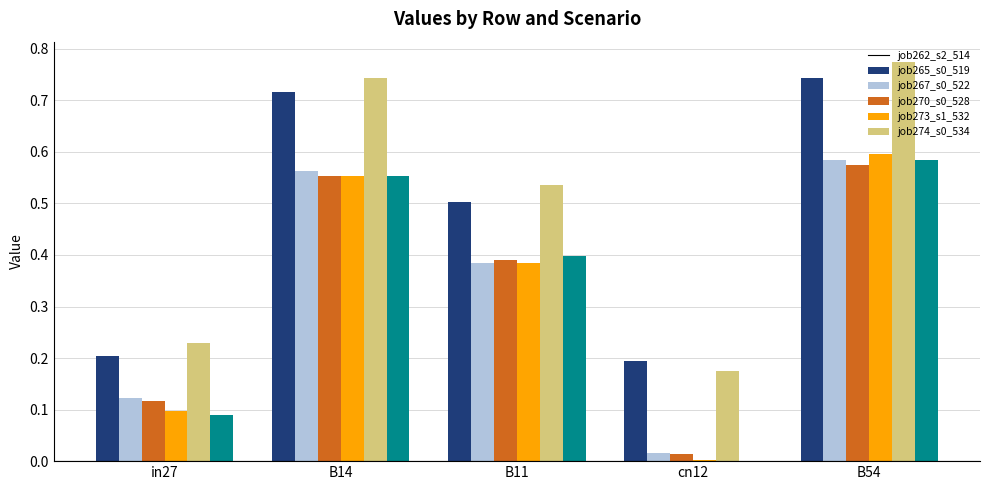

What is the total value across all series at in27?

0.9